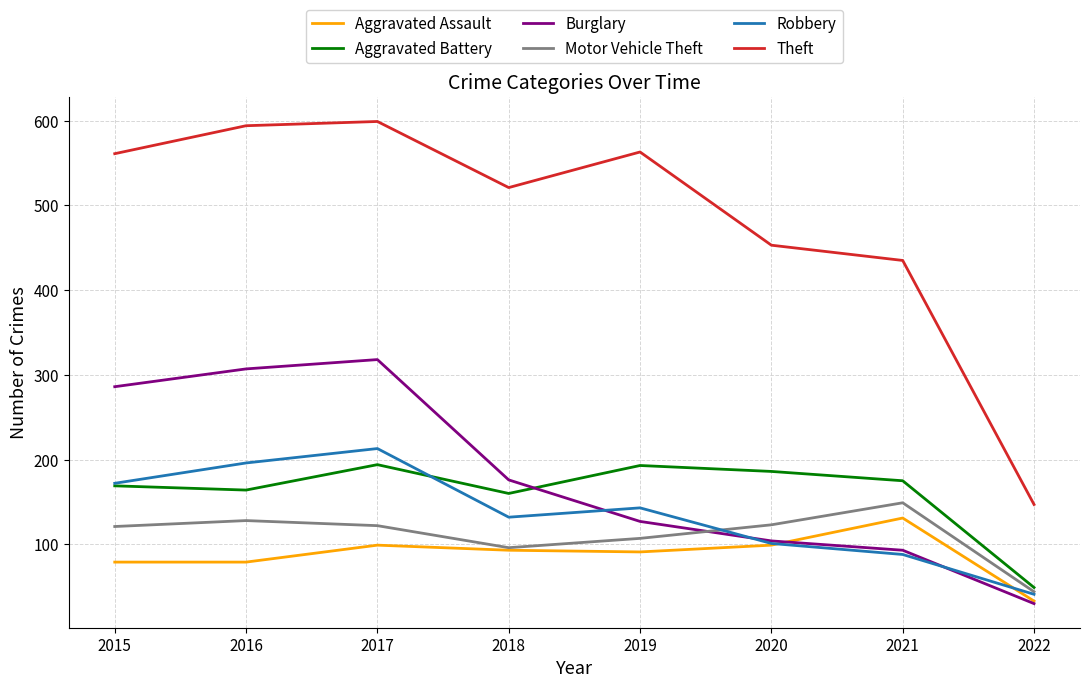

What is the difference between the second highest and second lowest values in the Theft series?

159